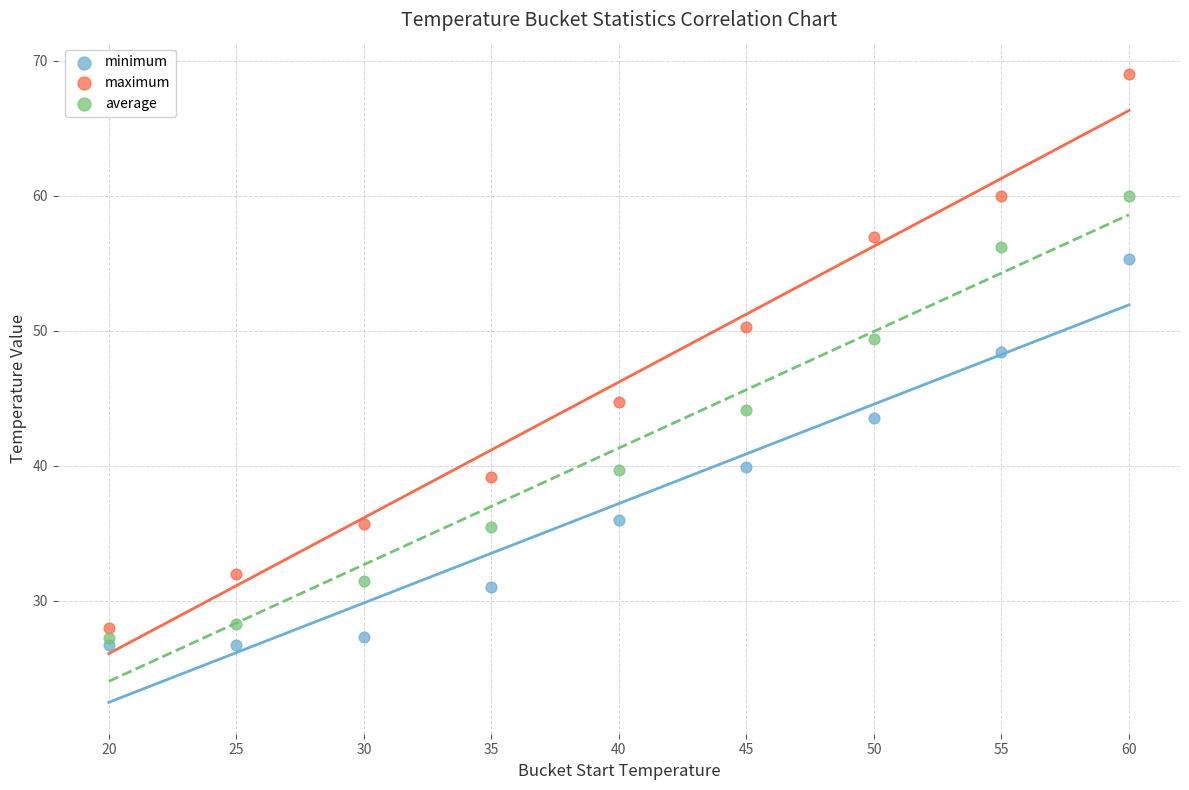

Which series has the widest spread of Y values?

maximum